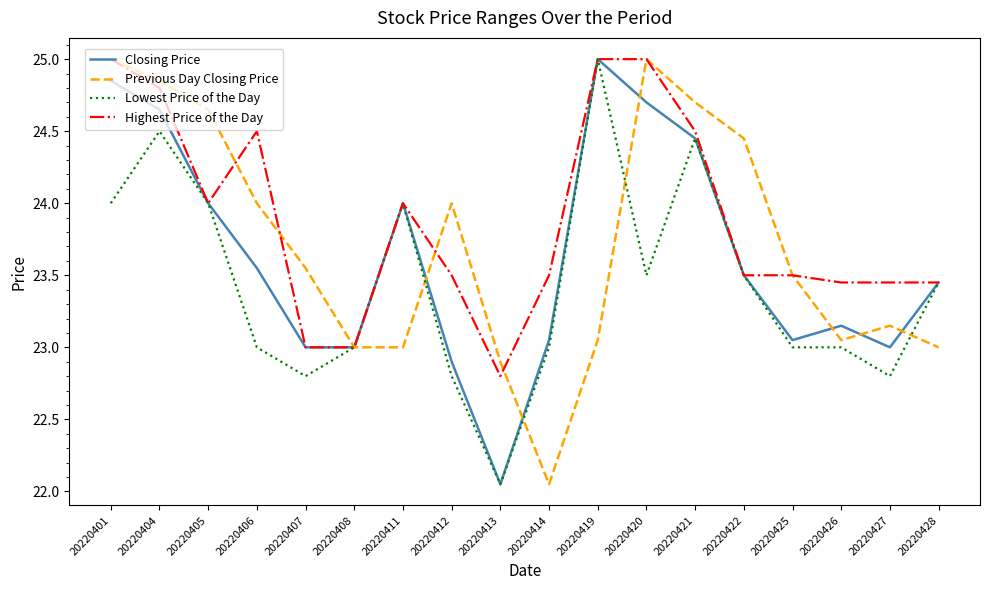

At which label does Lowest Price of the Day reach its minimum?

20220413